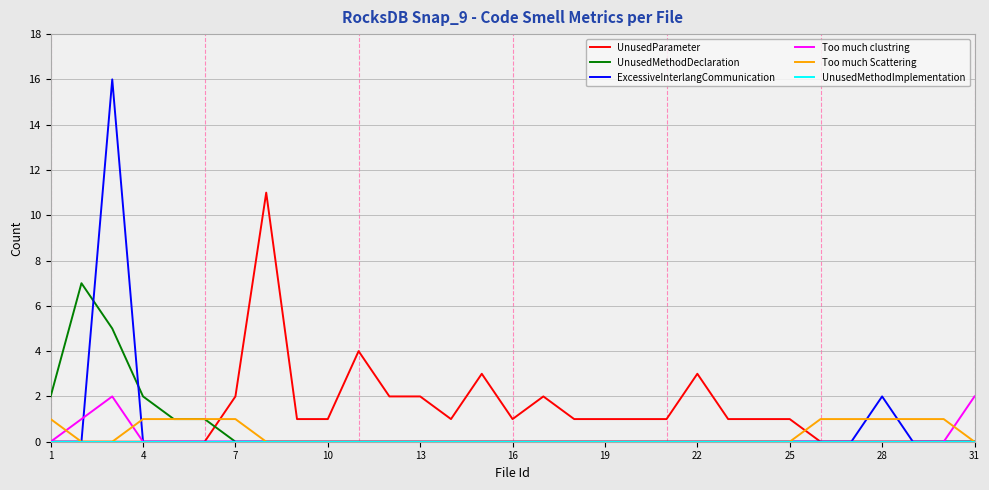

Which series has the largest range (max minus min)?

ExcessiveInterlangCommunication